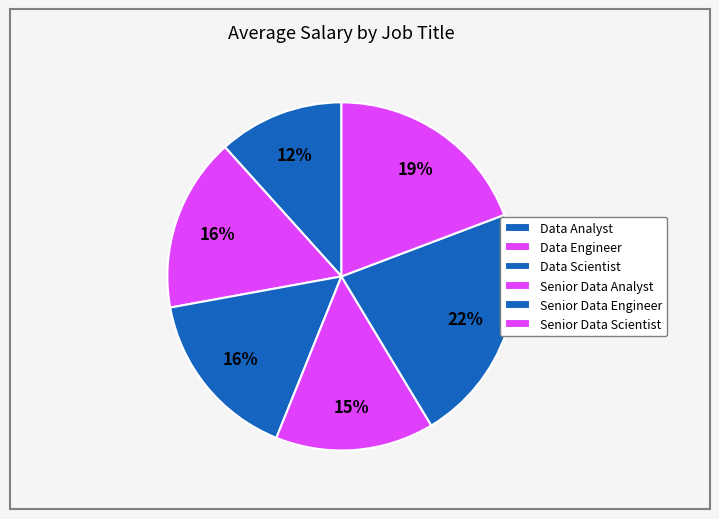

Does Data Analyst represent more than half of the total?

No